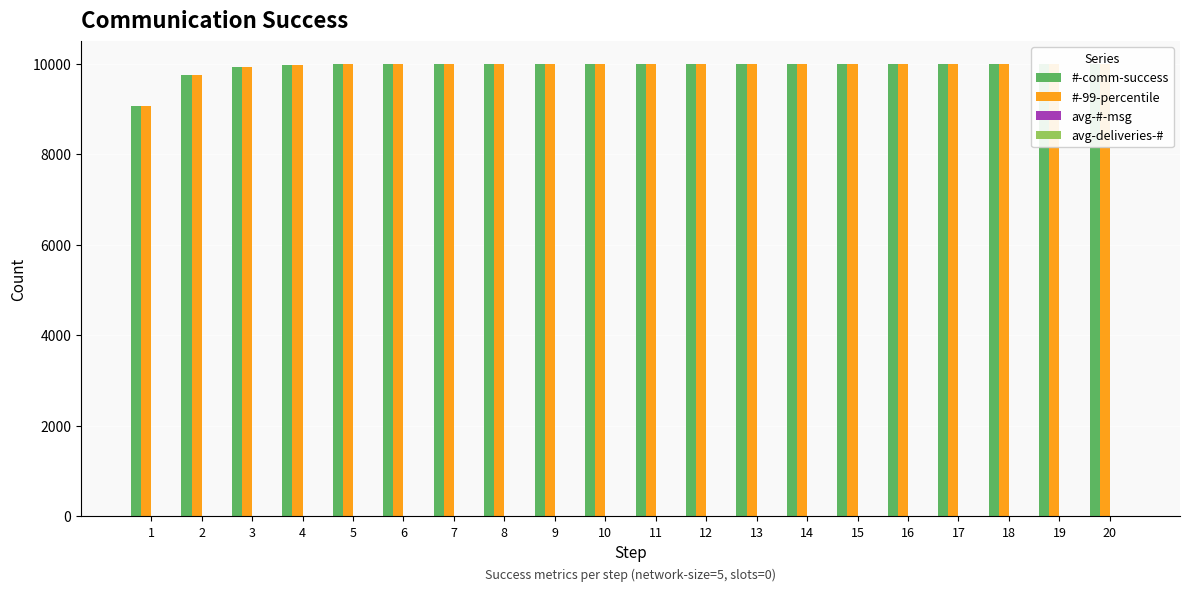

Between 3 and 7, which is larger?

7